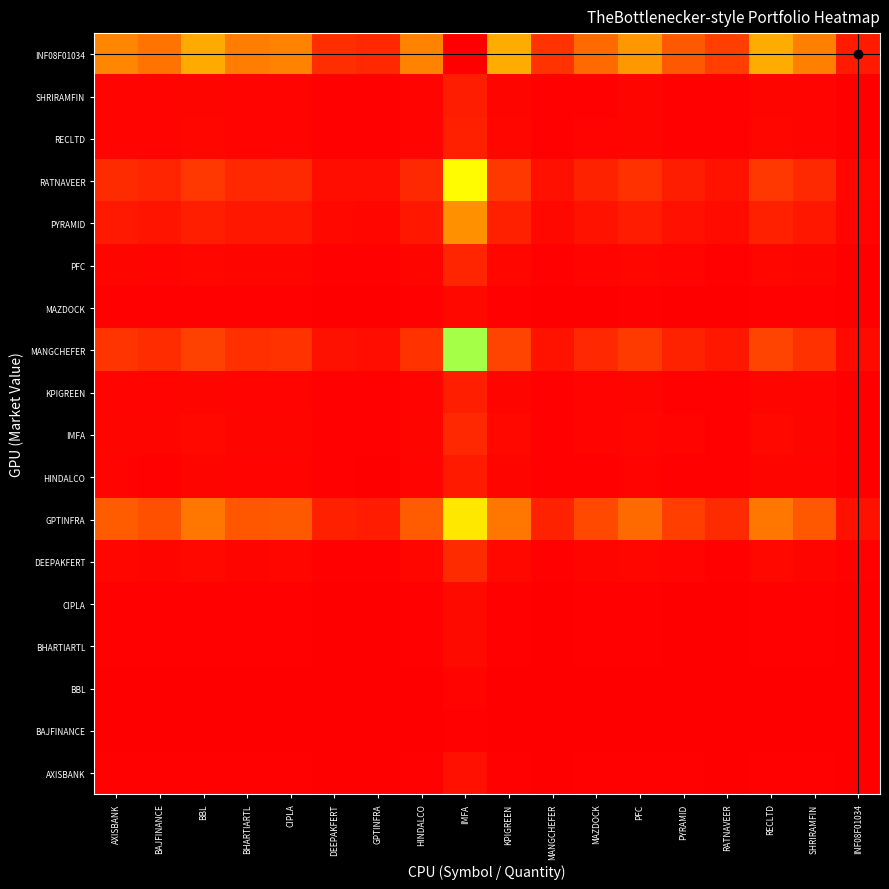

Reading right to left, what are all the values shown in this chart?

AXISBANK: INF08F01034=0.0	SHRIRAMFIN=0.1	RECLTD=0.1	RATNAVEER=0.0	PYRAMID=0.1	PFC=0.1	MAZDOCK=0.1	MANGCHEFER=0.0	KPIGREEN=0.1	IMFA=0.6	HINDALCO=0.1	GPTINFRA=0.0	DEEPAKFERT=0.0	CIPLA=0.1	BHARTIARTL=0.1	BBL=0.1	BAJFINANCE=0.1	AXISBANK=0.1
BAJFINANCE: INF08F01034=0.0	SHRIRAMFIN=0.0	RECLTD=0.0	RATNAVEER=0.0	PYRAMID=0.0	PFC=0.0	MAZDOCK=0.0	MANGCHEFER=0.0	KPIGREEN=0.0	IMFA=0.1	HINDALCO=0.0	GPTINFRA=0.0	DEEPAKFERT=0.0	CIPLA=0.0	BHARTIARTL=0.0	BBL=0.0	BAJFINANCE=0.0	AXISBANK=0.0
BBL: INF08F01034=0.0	SHRIRAMFIN=0.0	RECLTD=0.0	RATNAVEER=0.0	PYRAMID=0.0	PFC=0.0	MAZDOCK=0.0	MANGCHEFER=0.0	KPIGREEN=0.0	IMFA=0.2	HINDALCO=0.0	GPTINFRA=0.0	DEEPAKFERT=0.0	CIPLA=0.0	BHARTIARTL=0.0	BBL=0.0	BAJFINANCE=0.0	AXISBANK=0.0
BHARTIARTL: INF08F01034=0.0	SHRIRAMFIN=0.1	RECLTD=0.1	RATNAVEER=0.0	PYRAMID=0.0	PFC=0.1	MAZDOCK=0.1	MANGCHEFER=0.0	KPIGREEN=0.1	IMFA=0.4	HINDALCO=0.1	GPTINFRA=0.0	DEEPAKFERT=0.0	CIPLA=0.1	BHARTIARTL=0.1	BBL=0.1	BAJFINANCE=0.1	AXISBANK=0.1
CIPLA: INF08F01034=0.0	SHRIRAMFIN=0.1	RECLTD=0.1	RATNAVEER=0.0	PYRAMID=0.1	PFC=0.1	MAZDOCK=0.1	MANGCHEFER=0.0	KPIGREEN=0.1	IMFA=0.4	HINDALCO=0.1	GPTINFRA=0.0	DEEPAKFERT=0.0	CIPLA=0.1	BHARTIARTL=0.1	BBL=0.1	BAJFINANCE=0.1	AXISBANK=0.1
DEEPAKFERT: INF08F01034=0.1	SHRIRAMFIN=0.3	RECLTD=0.4	RATNAVEER=0.1	PYRAMID=0.2	PFC=0.3	MAZDOCK=0.2	MANGCHEFER=0.1	KPIGREEN=0.4	IMFA=1.6	HINDALCO=0.3	GPTINFRA=0.1	DEEPAKFERT=0.1	CIPLA=0.3	BHARTIARTL=0.3	BBL=0.4	BAJFINANCE=0.2	AXISBANK=0.3
GPTINFRA: INF08F01034=0.7	SHRIRAMFIN=3.3	RECLTD=4.4	RATNAVEER=1.6	PYRAMID=2.3	PFC=3.9	MAZDOCK=2.7	MANGCHEFER=1.3	KPIGREEN=4.4	IMFA=19.6	HINDALCO=3.4	GPTINFRA=1.1	DEEPAKFERT=1.2	CIPLA=3.3	BHARTIARTL=3.2	BBL=4.4	BAJFINANCE=3.0	AXISBANK=3.4
HINDALCO: INF08F01034=0.0	SHRIRAMFIN=0.2	RECLTD=0.2	RATNAVEER=0.1	PYRAMID=0.1	PFC=0.2	MAZDOCK=0.1	MANGCHEFER=0.1	KPIGREEN=0.2	IMFA=1.0	HINDALCO=0.2	GPTINFRA=0.1	DEEPAKFERT=0.1	CIPLA=0.2	BHARTIARTL=0.2	BBL=0.2	BAJFINANCE=0.2	AXISBANK=0.2
IMFA: INF08F01034=0.1	SHRIRAMFIN=0.3	RECLTD=0.3	RATNAVEER=0.1	PYRAMID=0.2	PFC=0.3	MAZDOCK=0.2	MANGCHEFER=0.1	KPIGREEN=0.3	IMFA=1.5	HINDALCO=0.3	GPTINFRA=0.1	DEEPAKFERT=0.1	CIPLA=0.3	BHARTIARTL=0.3	BBL=0.3	BAJFINANCE=0.2	AXISBANK=0.3
KPIGREEN: INF08F01034=0.0	SHRIRAMFIN=0.2	RECLTD=0.3	RATNAVEER=0.1	PYRAMID=0.1	PFC=0.2	MAZDOCK=0.2	MANGCHEFER=0.1	KPIGREEN=0.3	IMFA=1.2	HINDALCO=0.2	GPTINFRA=0.1	DEEPAKFERT=0.1	CIPLA=0.2	BHARTIARTL=0.2	BBL=0.3	BAJFINANCE=0.2	AXISBANK=0.2
MANGCHEFER: INF08F01034=0.4	SHRIRAMFIN=1.8	RECLTD=2.5	RATNAVEER=0.9	PYRAMID=1.3	PFC=2.2	MAZDOCK=1.5	MANGCHEFER=0.7	KPIGREEN=2.5	IMFA=11.0	HINDALCO=1.9	GPTINFRA=0.6	DEEPAKFERT=0.7	CIPLA=1.9	BHARTIARTL=1.8	BBL=2.4	BAJFINANCE=1.7	AXISBANK=1.9
MAZDOCK: INF08F01034=0.0	SHRIRAMFIN=0.1	RECLTD=0.1	RATNAVEER=0.0	PYRAMID=0.0	PFC=0.1	MAZDOCK=0.1	MANGCHEFER=0.0	KPIGREEN=0.1	IMFA=0.4	HINDALCO=0.1	GPTINFRA=0.0	DEEPAKFERT=0.0	CIPLA=0.1	BHARTIARTL=0.1	BBL=0.1	BAJFINANCE=0.1	AXISBANK=0.1
PFC: INF08F01034=0.0	SHRIRAMFIN=0.2	RECLTD=0.3	RATNAVEER=0.1	PYRAMID=0.2	PFC=0.3	MAZDOCK=0.2	MANGCHEFER=0.1	KPIGREEN=0.3	IMFA=1.4	HINDALCO=0.2	GPTINFRA=0.1	DEEPAKFERT=0.1	CIPLA=0.2	BHARTIARTL=0.2	BBL=0.3	BAJFINANCE=0.2	AXISBANK=0.2
PYRAMID: INF08F01034=0.2	SHRIRAMFIN=0.9	RECLTD=1.2	RATNAVEER=0.4	PYRAMID=0.6	PFC=1.1	MAZDOCK=0.7	MANGCHEFER=0.4	KPIGREEN=1.2	IMFA=5.4	HINDALCO=0.9	GPTINFRA=0.3	DEEPAKFERT=0.3	CIPLA=0.9	BHARTIARTL=0.9	BBL=1.2	BAJFINANCE=0.8	AXISBANK=0.9
RATNAVEER: INF08F01034=0.3	SHRIRAMFIN=1.5	RECLTD=2.1	RATNAVEER=0.8	PYRAMID=1.1	PFC=1.8	MAZDOCK=1.3	MANGCHEFER=0.6	KPIGREEN=2.1	IMFA=9.2	HINDALCO=1.6	GPTINFRA=0.5	DEEPAKFERT=0.6	CIPLA=1.6	BHARTIARTL=1.5	BBL=2.1	BAJFINANCE=1.4	AXISBANK=1.6
RECLTD: INF08F01034=0.0	SHRIRAMFIN=0.2	RECLTD=0.3	RATNAVEER=0.1	PYRAMID=0.1	PFC=0.2	MAZDOCK=0.2	MANGCHEFER=0.1	KPIGREEN=0.3	IMFA=1.2	HINDALCO=0.2	GPTINFRA=0.1	DEEPAKFERT=0.1	CIPLA=0.2	BHARTIARTL=0.2	BBL=0.3	BAJFINANCE=0.2	AXISBANK=0.2
SHRIRAMFIN: INF08F01034=0.0	SHRIRAMFIN=0.2	RECLTD=0.3	RATNAVEER=0.1	PYRAMID=0.1	PFC=0.2	MAZDOCK=0.2	MANGCHEFER=0.1	KPIGREEN=0.3	IMFA=1.1	HINDALCO=0.2	GPTINFRA=0.1	DEEPAKFERT=0.1	CIPLA=0.2	BHARTIARTL=0.2	BBL=0.2	BAJFINANCE=0.2	AXISBANK=0.2
INF08F01034: INF08F01034=1.0	SHRIRAMFIN=4.7	RECLTD=6.3	RATNAVEER=2.3	PYRAMID=3.3	PFC=5.6	MAZDOCK=3.9	MANGCHEFER=1.9	KPIGREEN=6.4	IMFA=28.1	HINDALCO=4.8	GPTINFRA=1.5	DEEPAKFERT=1.7	CIPLA=4.8	BHARTIARTL=4.6	BBL=6.3	BAJFINANCE=4.3	AXISBANK=4.9